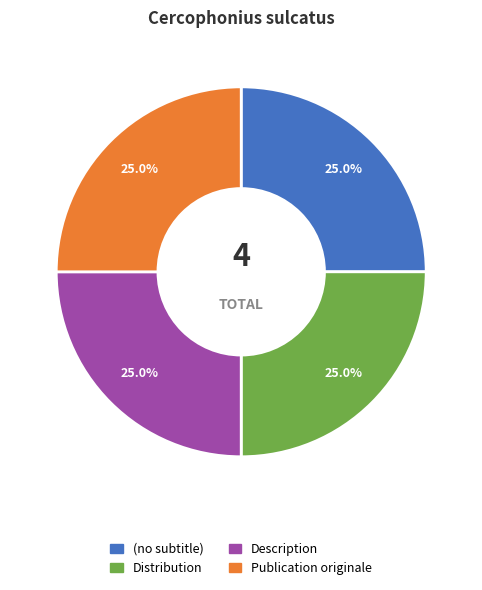

True or false: Distribution accounts for 30% of the total.

False